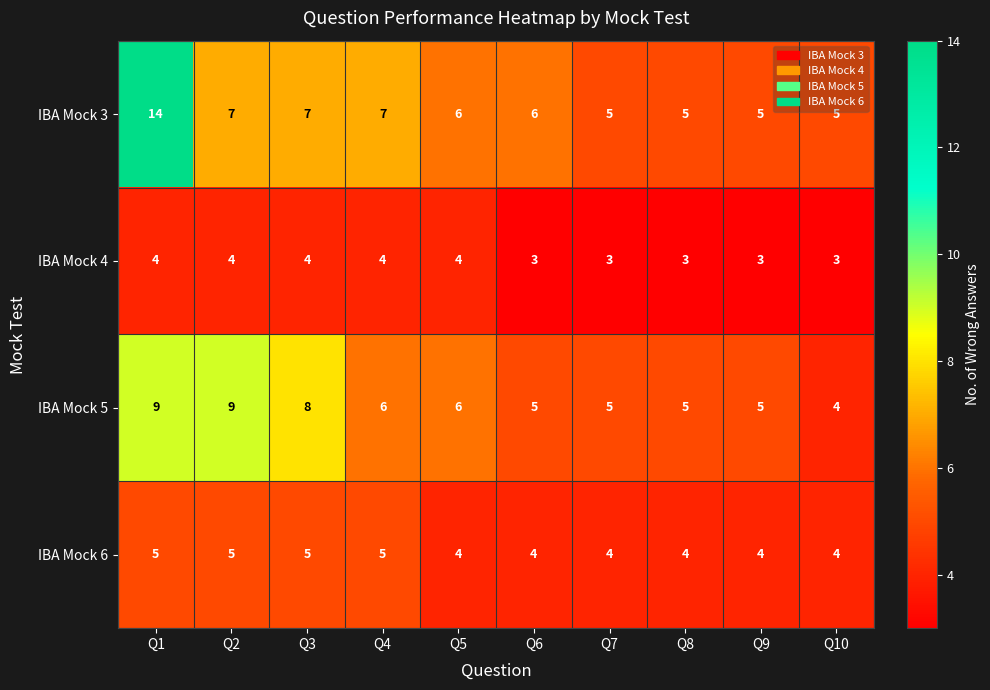

What is the sum of the IBA Mock 3 values at Q10 and Q5?

11